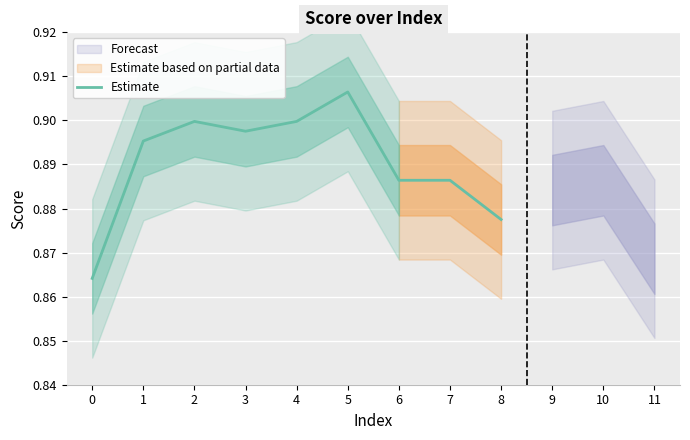

Reading right to left, transcribe all the data shown in this chart.

0.9	0.9	0.9	0.9	0.9	0.9	0.9	0.9	0.9